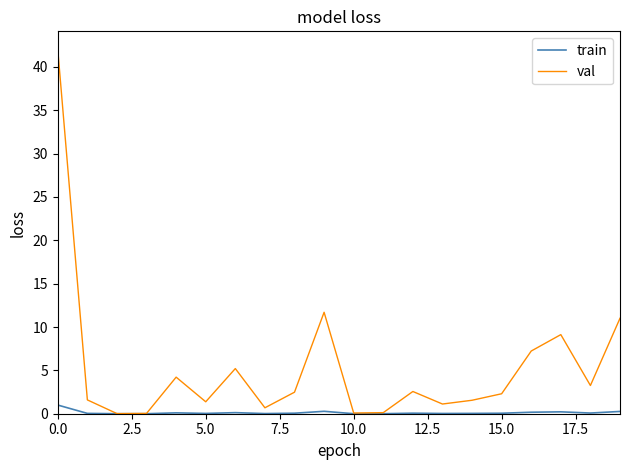

Which series has the largest total across all categories?

val